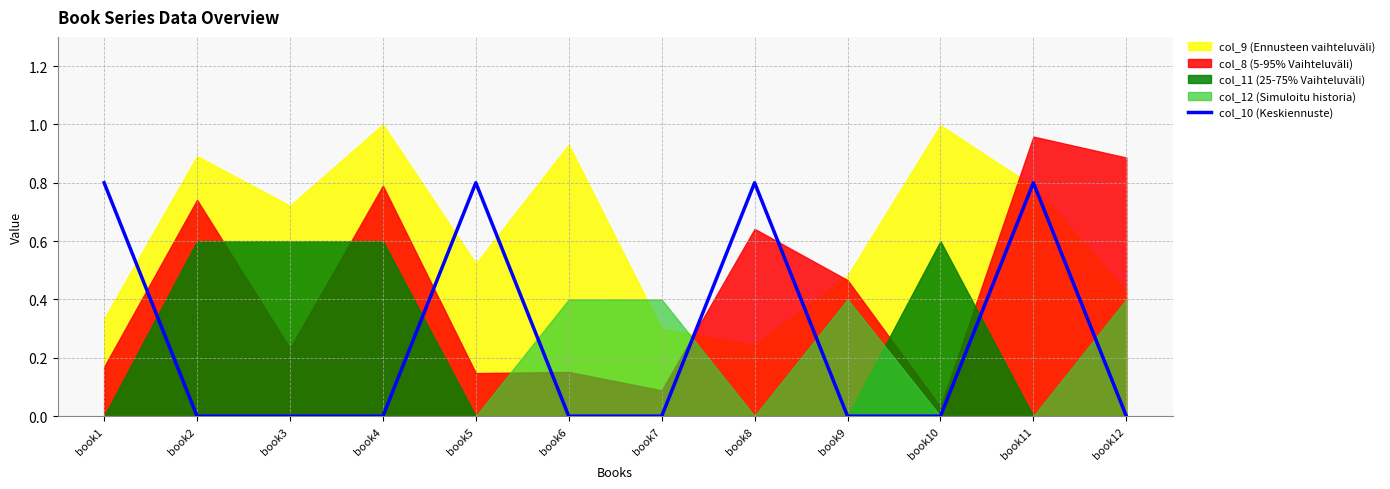

True or false: col_10 (Keskiennuste) has a value of 0.0 at book10.

True